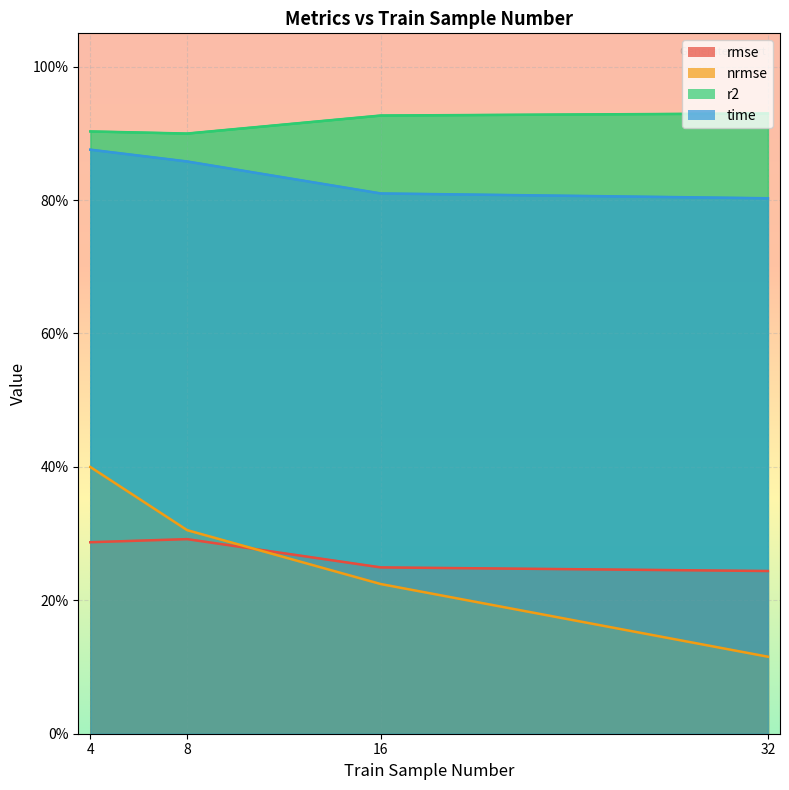

Count the number of categories in the chart.

4